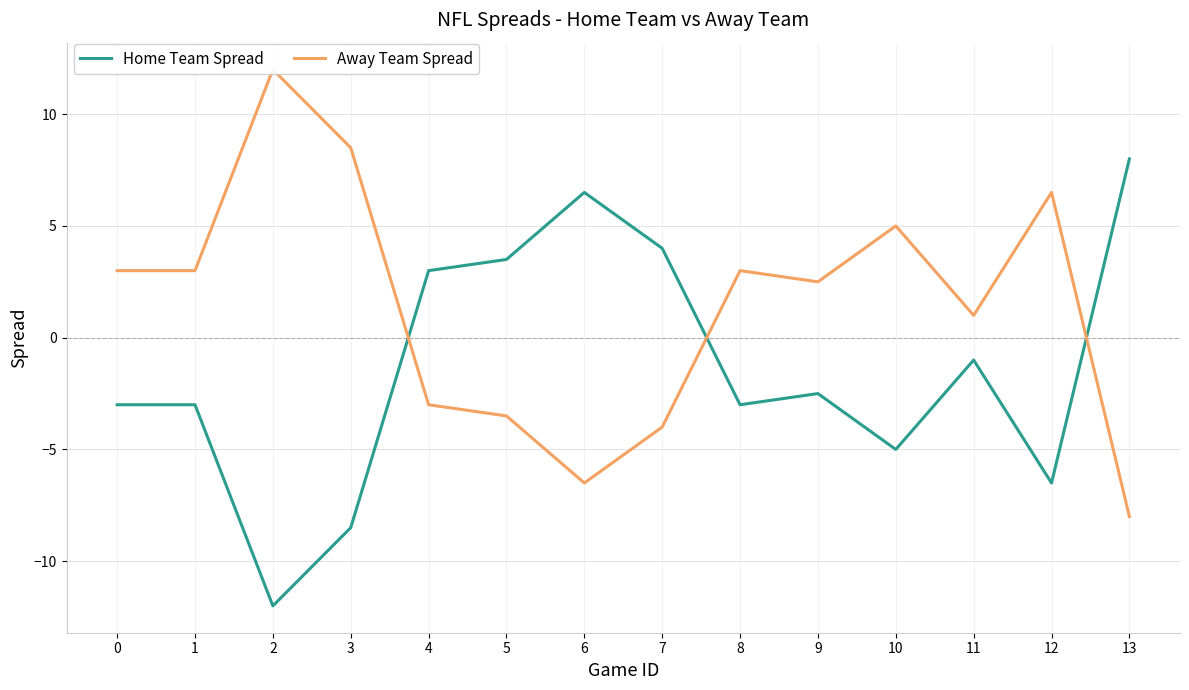

Does the chart display data point markers on the line(s)?

No